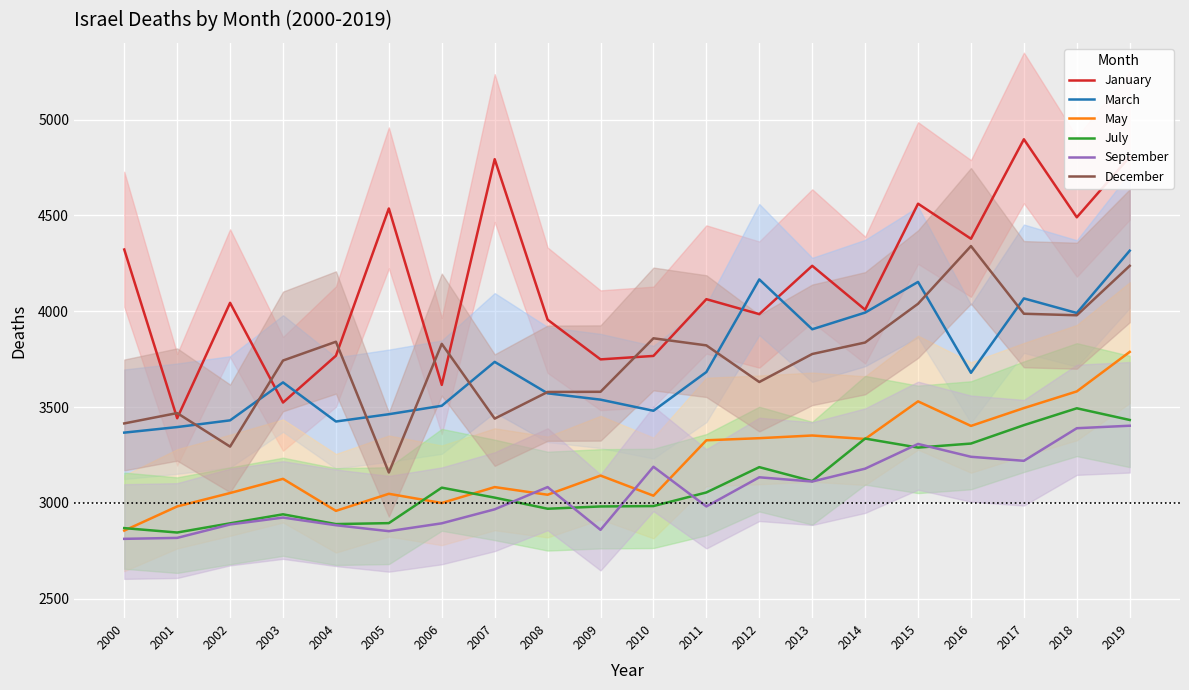

Which has a higher value, 2014 or 2016?

2016